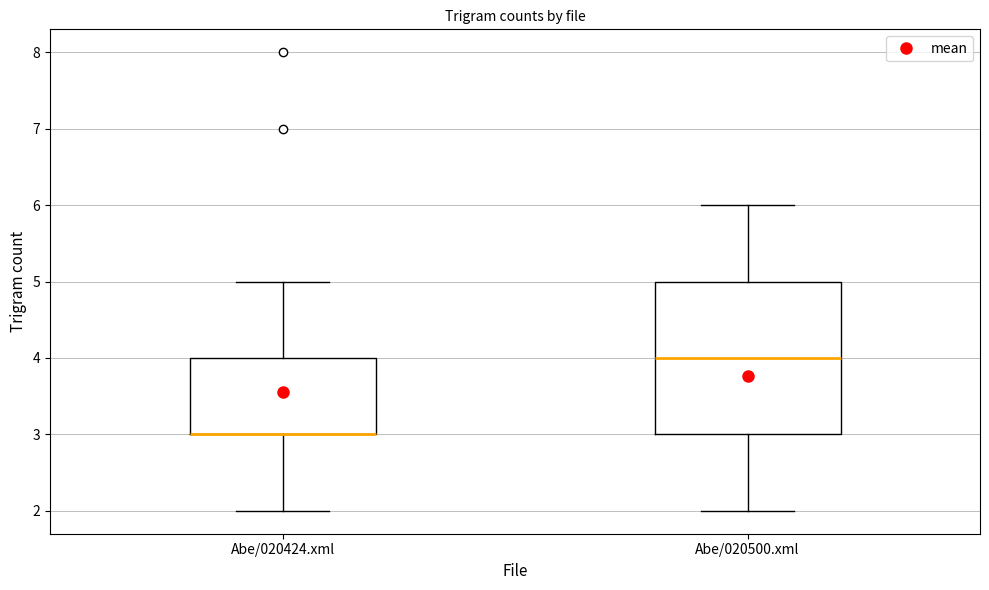

Reading left to right, read every box against the y-axis: the position of its median line, the range the box covers, and the ends of its whiskers. The values are not printed on the chart, so give them approximately, as read against the axis.

Abe/020424.xml: median 3 (drawn on the box's lower edge), box 3 to 4, whiskers 2 to 5
Abe/020500.xml: median 4, box 3 to 5, whiskers 2 to 6